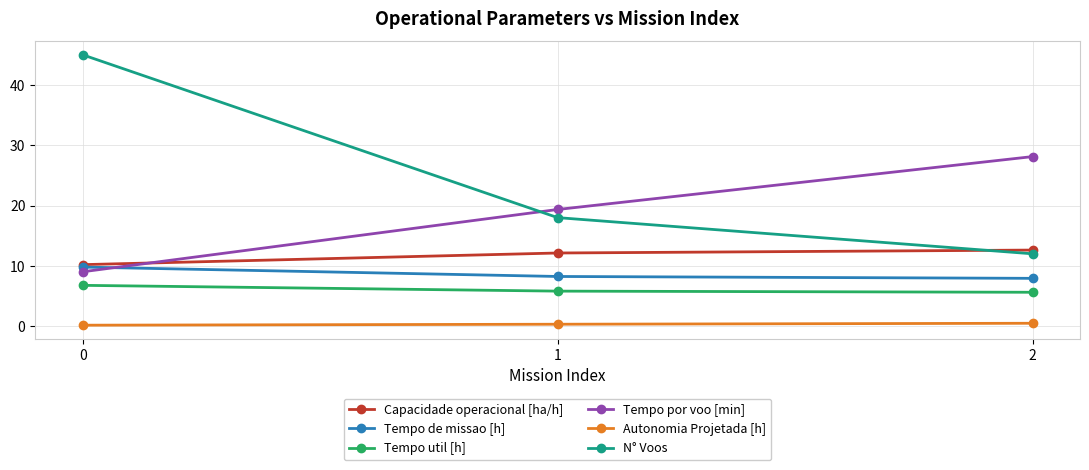

What are all the series names shown in the legend?

Capacidade operacional [ha/h], Tempo de missao [h], Tempo util [h], Tempo por voo [min], Autonomia Projetada [h], N° Voos